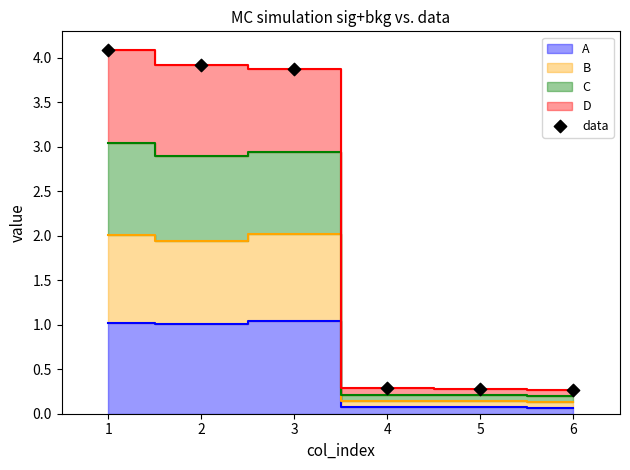

What is the average Y value?

2.1